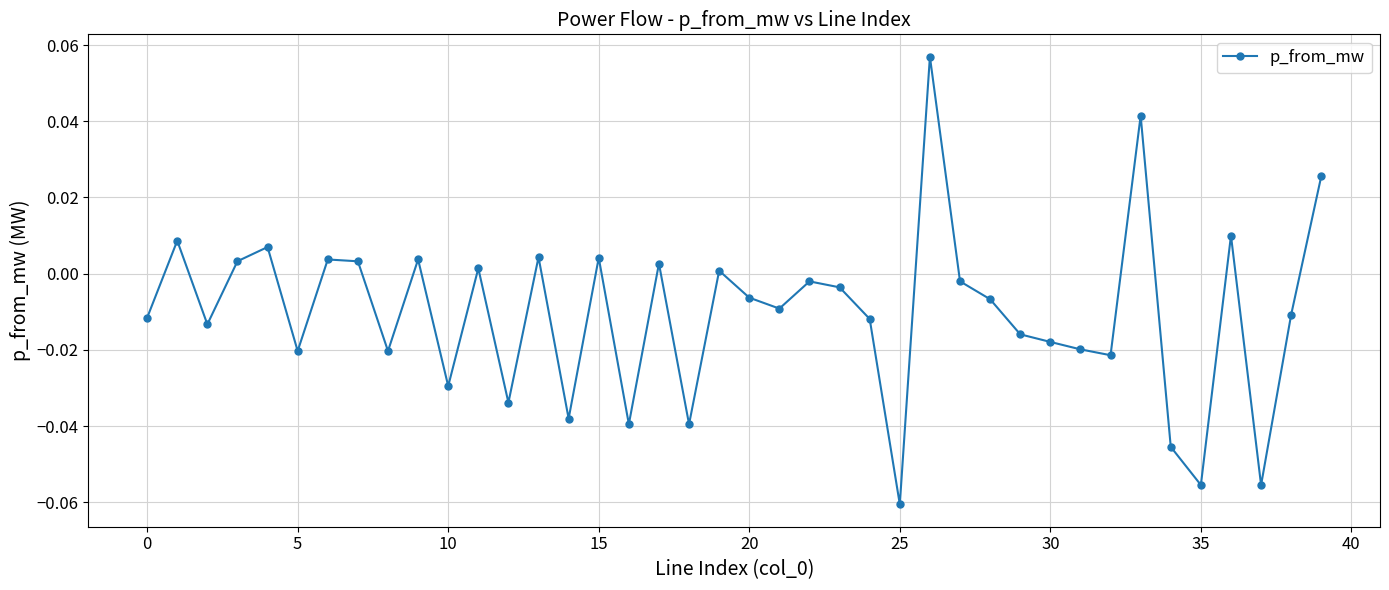

True or false: there are more than 1 points higher than both neighbors.

True